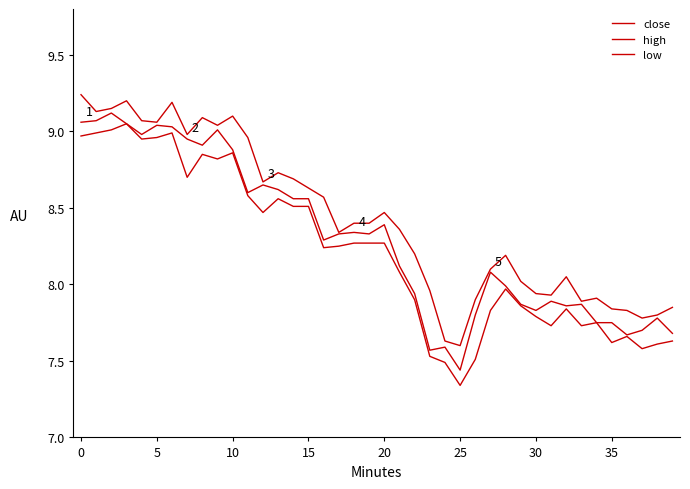

At which label is high closest to 8?

29